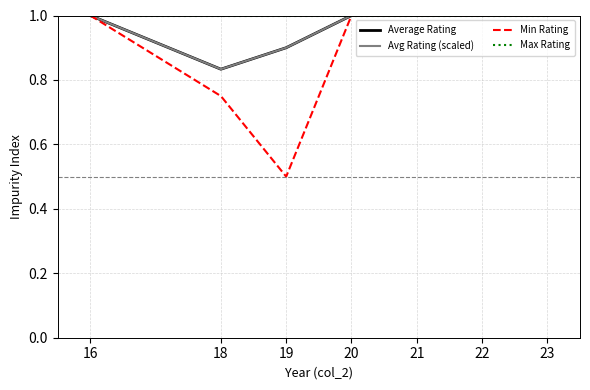

True or false: Max Rating and Average Rating intersect in this chart.

False